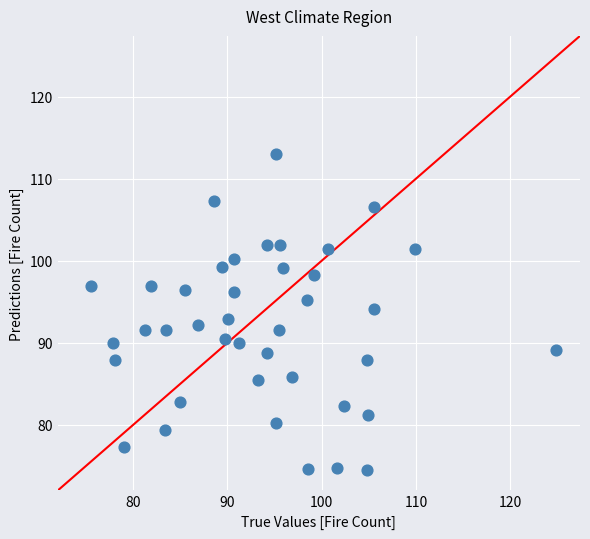

What is the range of Y values (max minus min)?

38.5